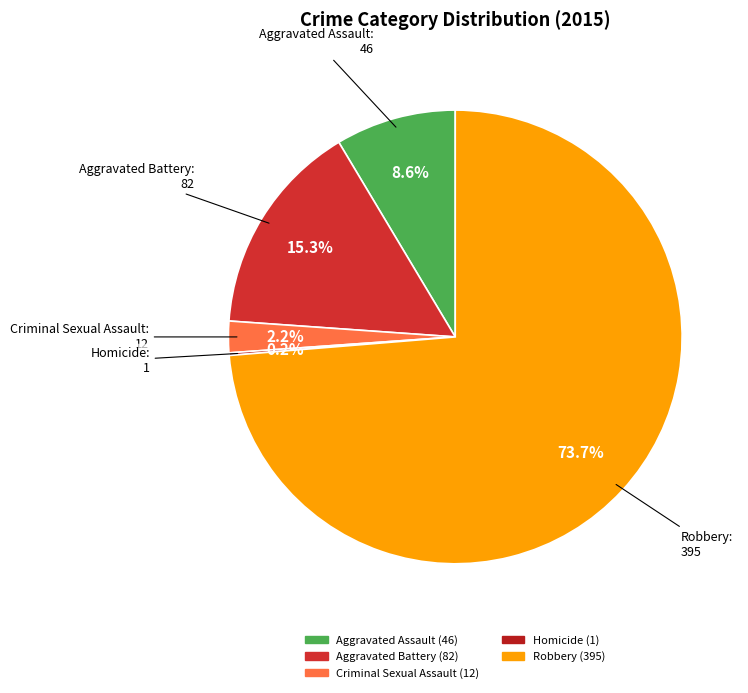

Which has a higher value, Aggravated Battery or Criminal Sexual Assault?

Aggravated Battery